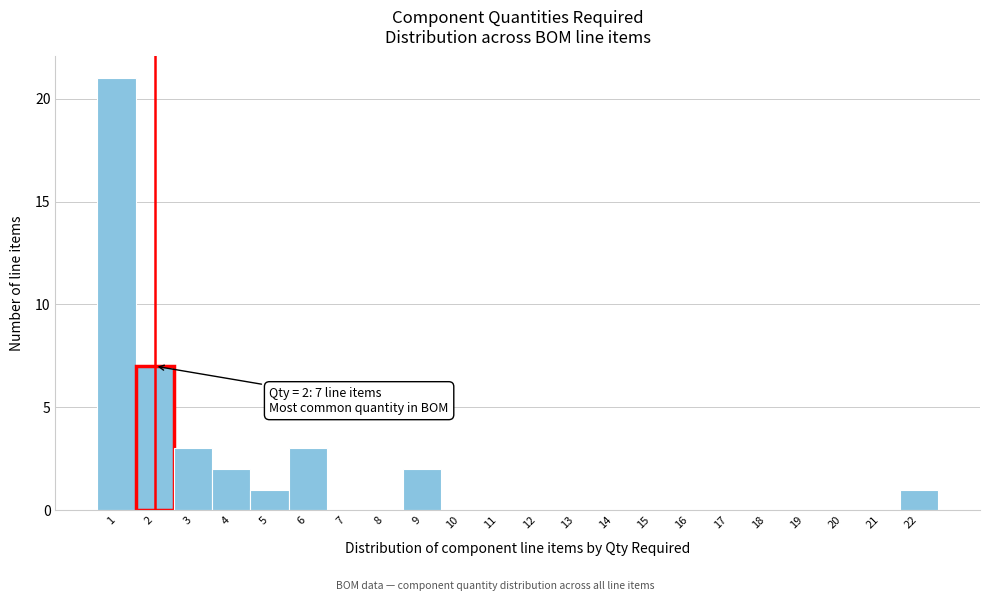

Over which range of the x-axis is the bar tallest?

0.5 to 1.5